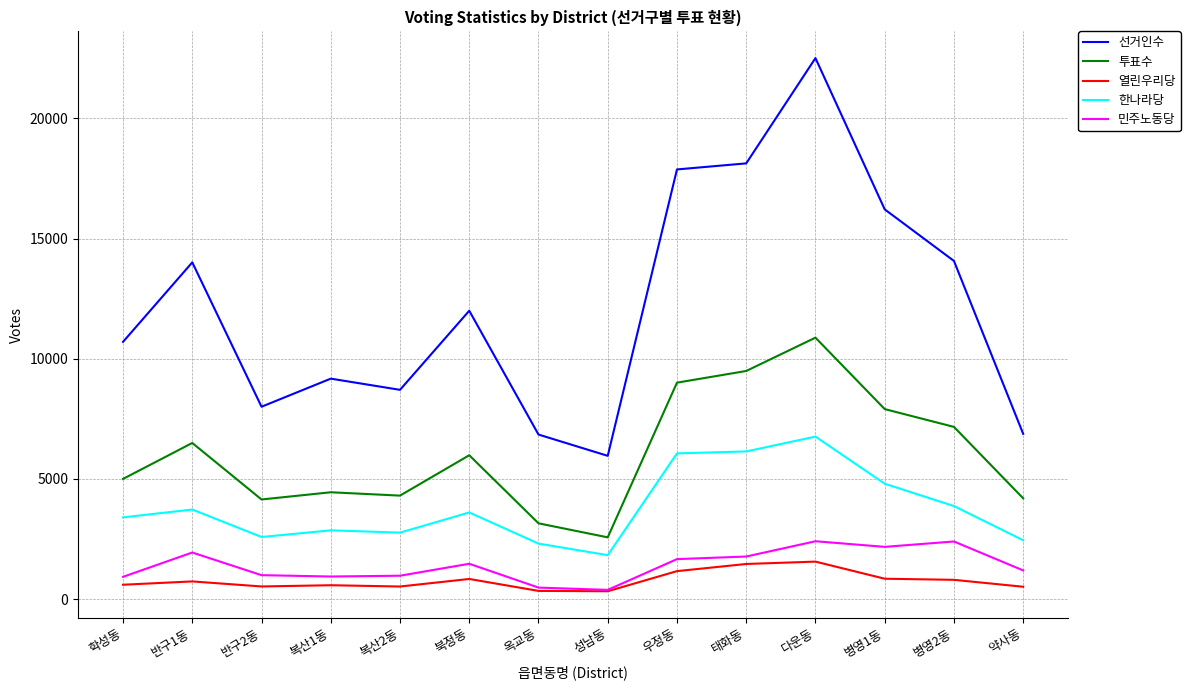

How many series are shown in this chart?

5